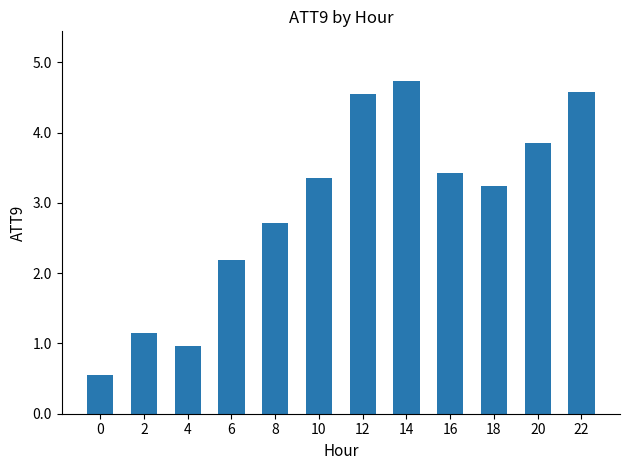

What is the minimum value shown in the chart?

0.5